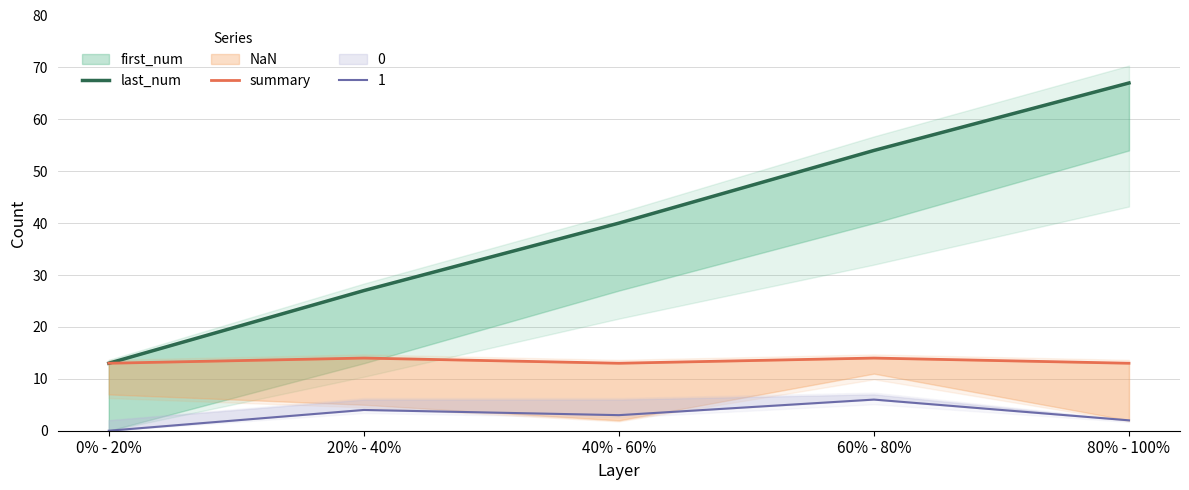

True or false: last_num and summary intersect in this chart.

False